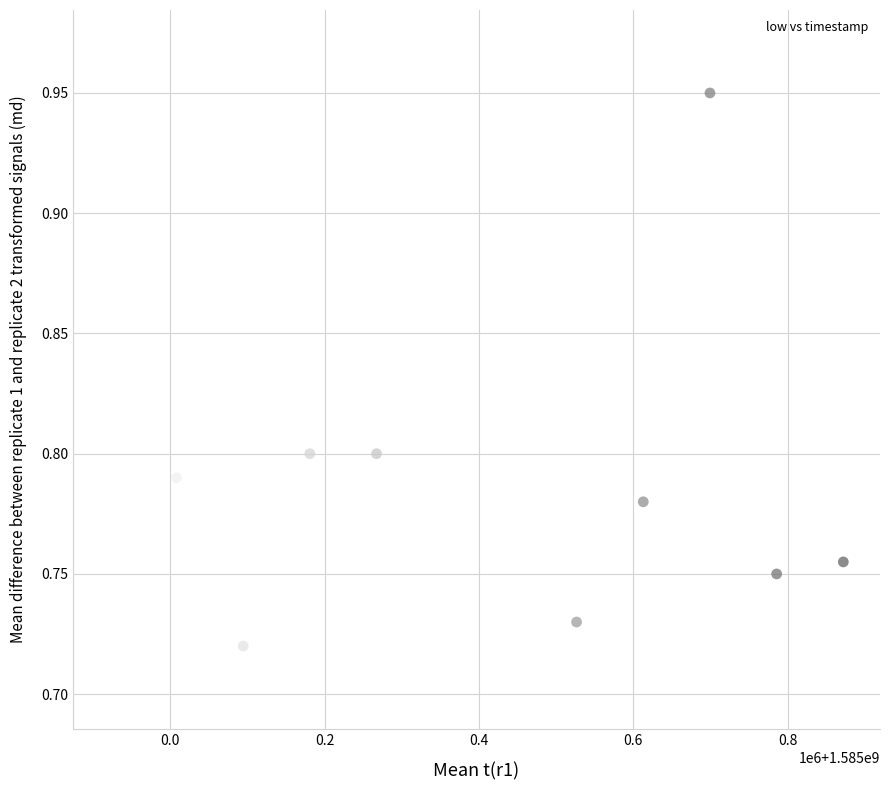

What is the average X value?

1585396800.0